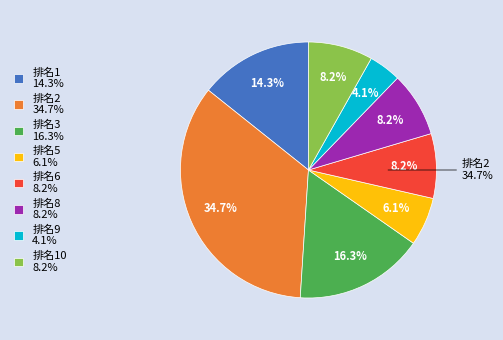

To the nearest percent, what is the combined percentage of 1 and 8?

22%